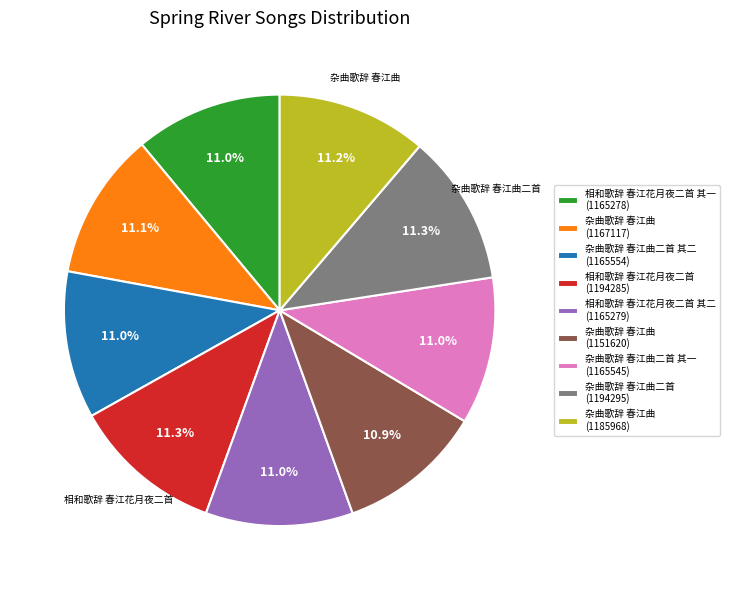

Do 相和歌辞 春江花月夜二首 其一 (1165278) and 相和歌辞 春江花月夜二首 其二 (1165279) together represent more than half of the pie?

No